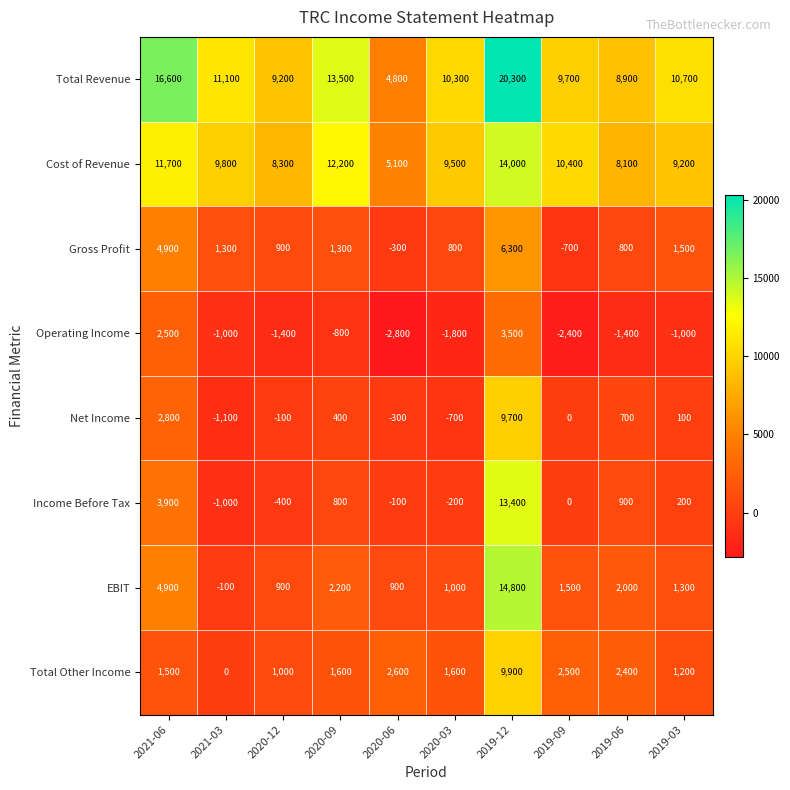

Which label corresponds to the smallest value in the chart?

2020-06